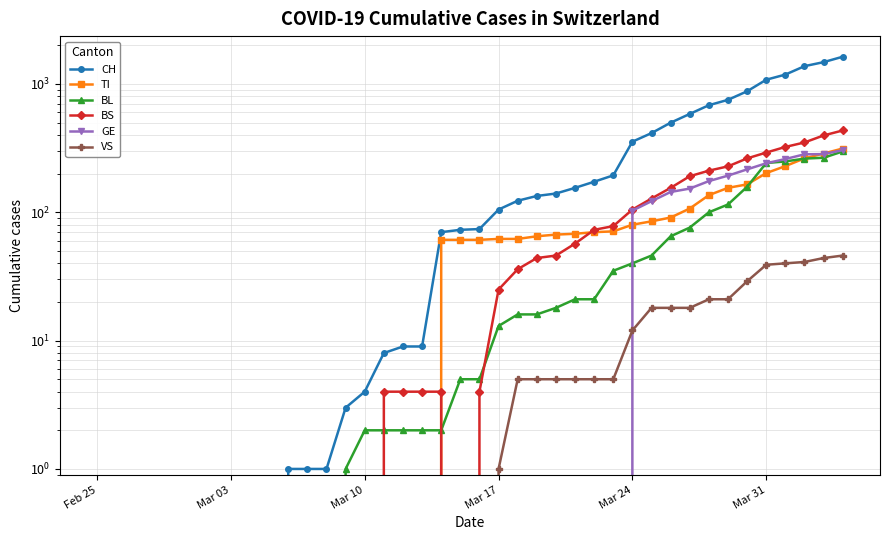

How many data points in GE are above 0?

12